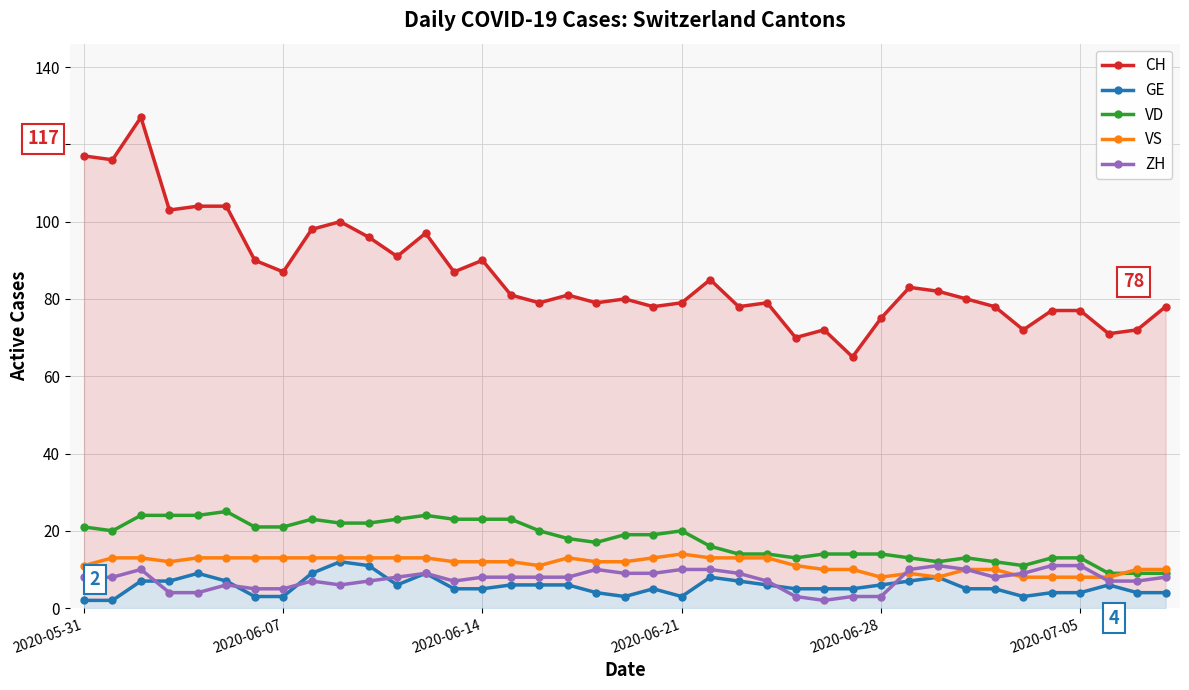

What is the label of the 24th point from the right?

15